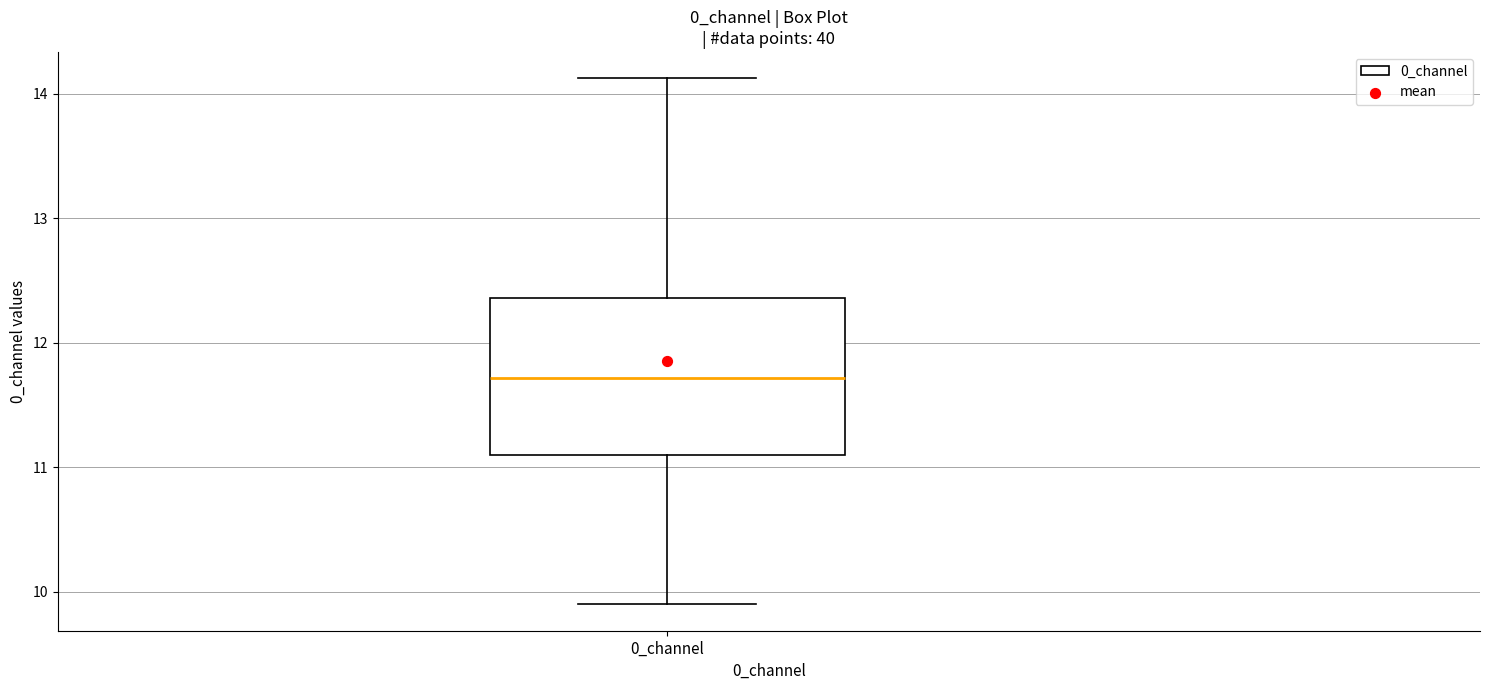

Read this box plot against the y-axis: the position of the median line, the range covered by the box, and the ends of both whiskers. The values are not printed on the chart, so give them approximately, as read against the axis.

median 11.7, box 11.1 to 12.4, whiskers 9.9 to 14.1